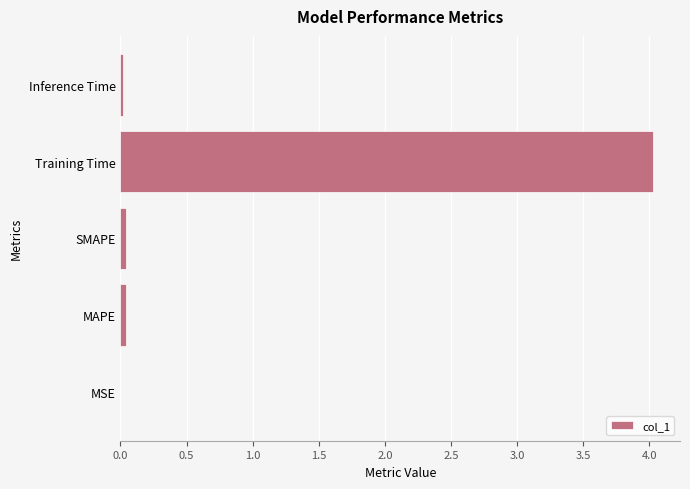

Are the bars horizontal?

Yes